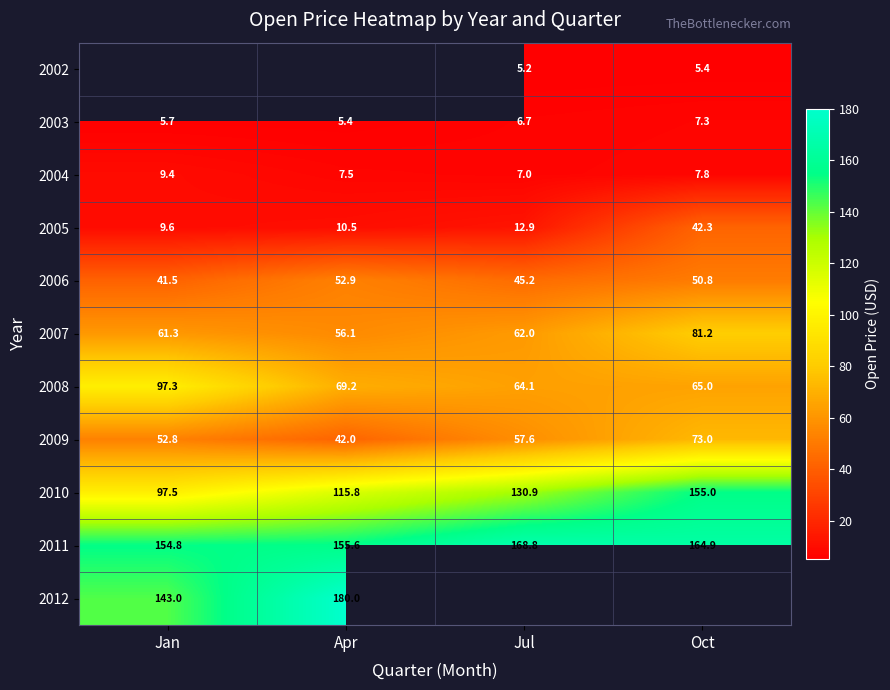

List the labels in order of 2009 value, largest first.

Oct, Jul, Jan, Apr